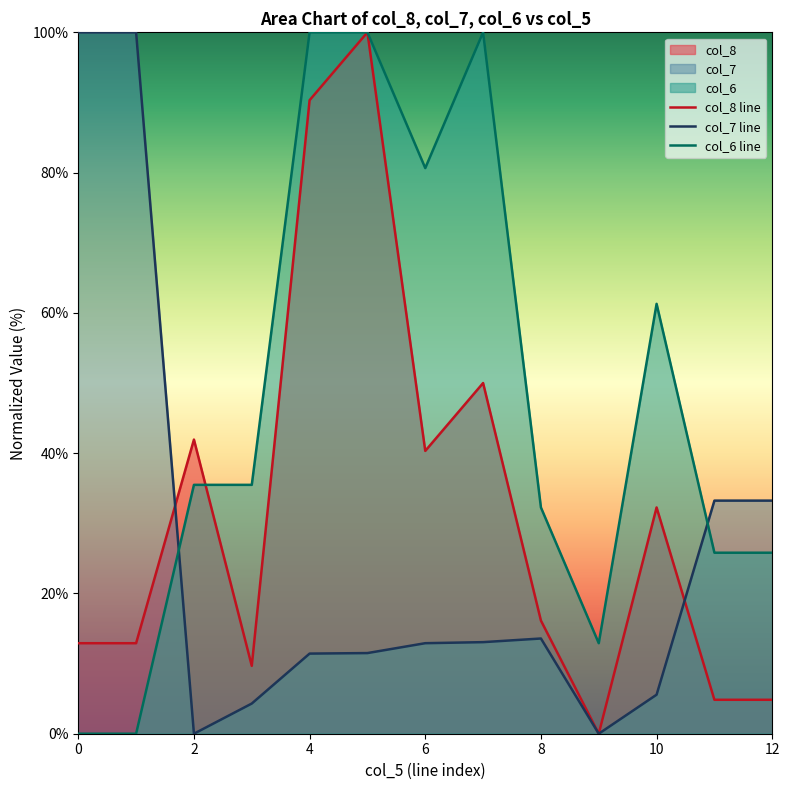

After their last crossing, which series has the higher values: col_6 line or col_7 line?

col_7 line